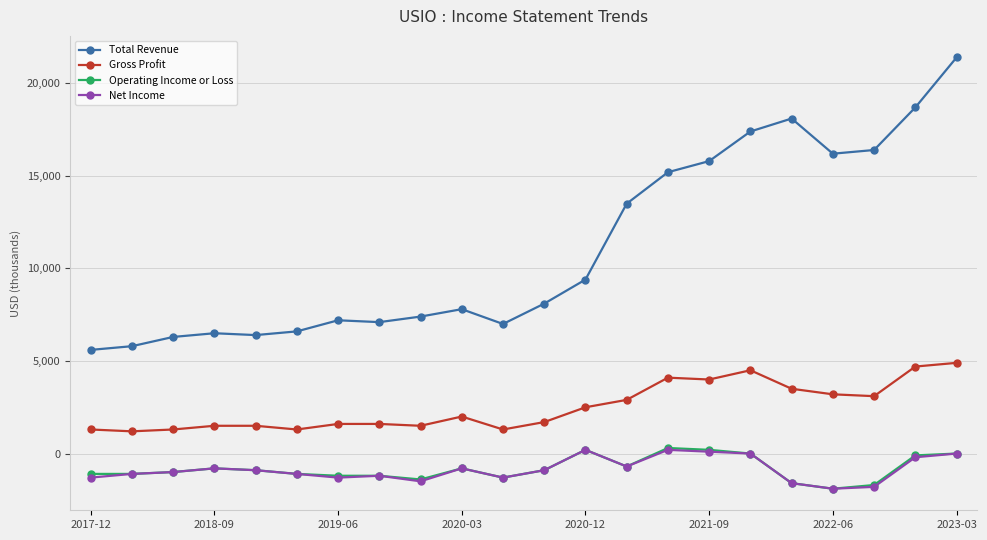

What is the difference between the maximum and minimum values in the Net Income series?

2100